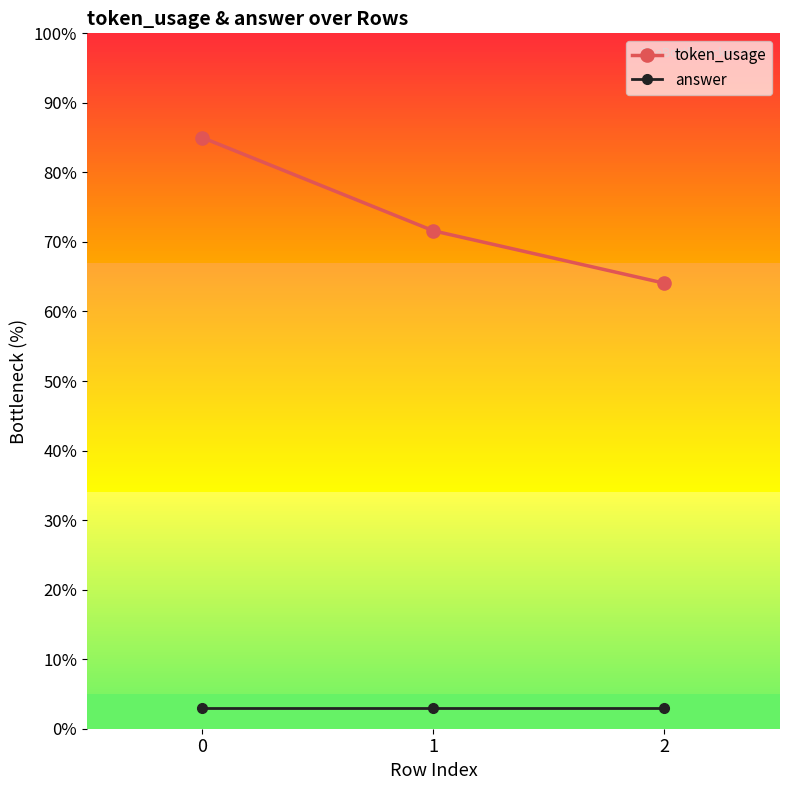

Rank the series by their average value, from highest to lowest.

token_usage, answer